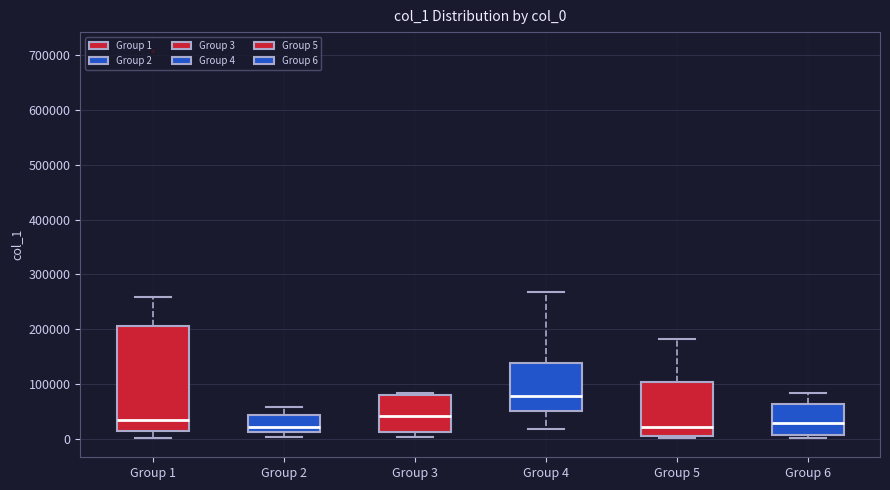

Comparing the boxes themselves (not the whiskers), which one is the tallest?

Group 1